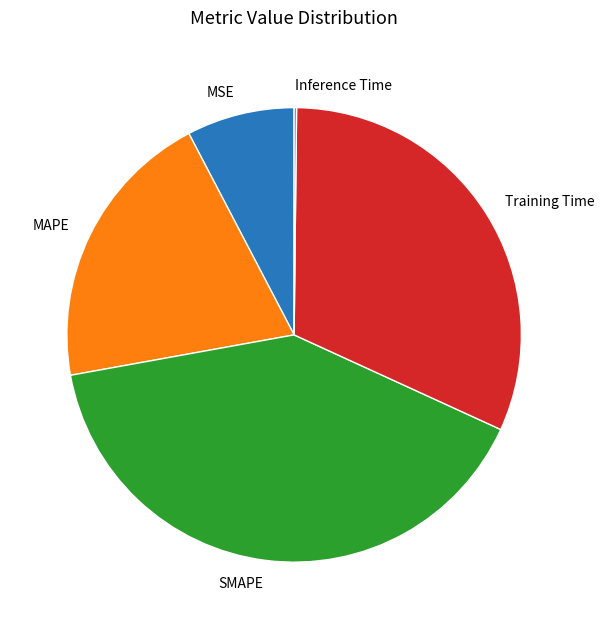

Which has a higher value, MAPE or SMAPE?

SMAPE